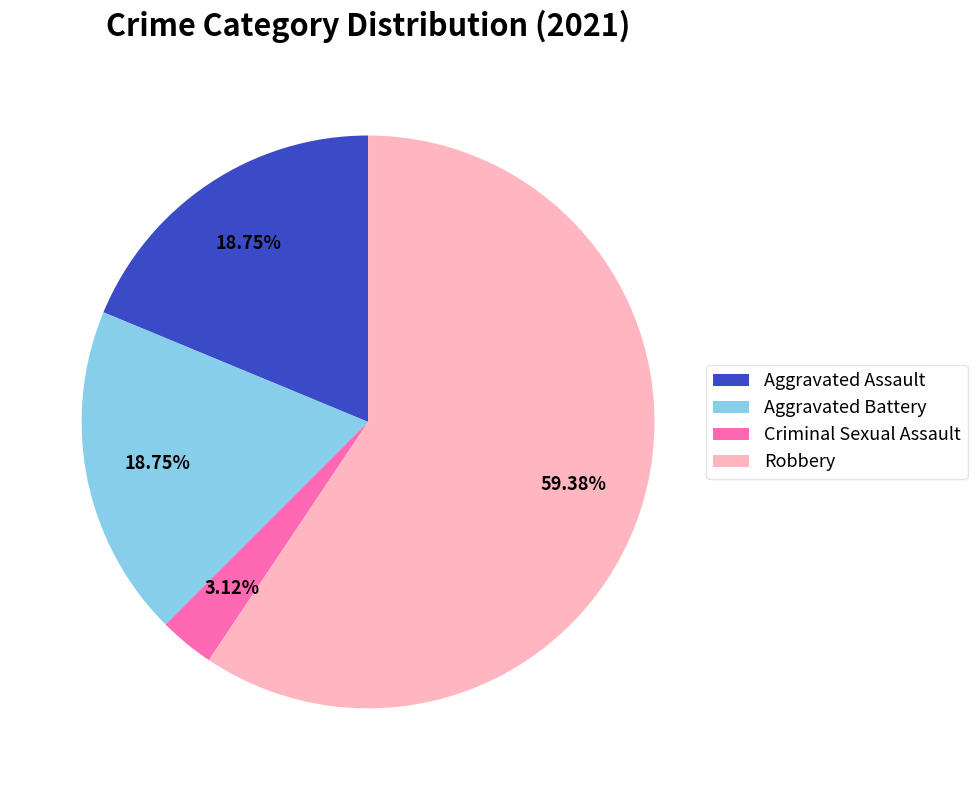

Which has a higher value, Aggravated Battery or Criminal Sexual Assault?

Aggravated Battery